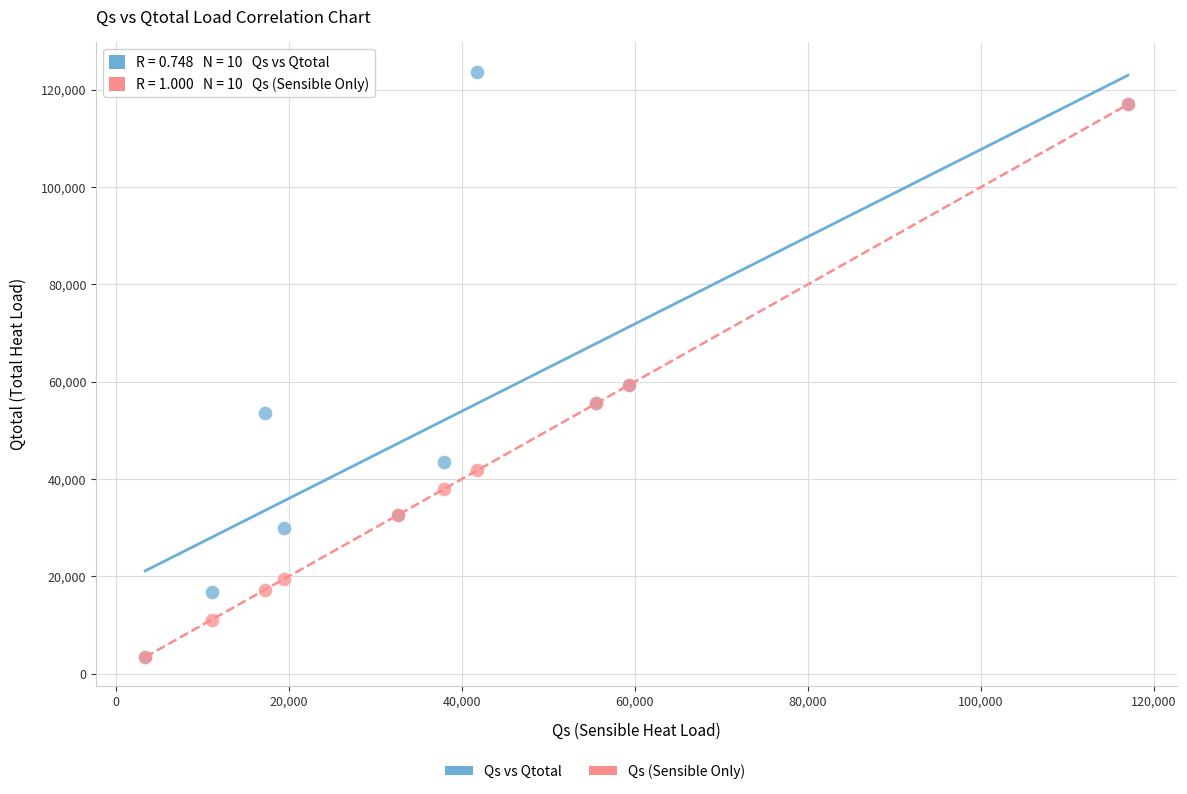

Which series has the widest spread of Y values?

Qs vs Qtotal